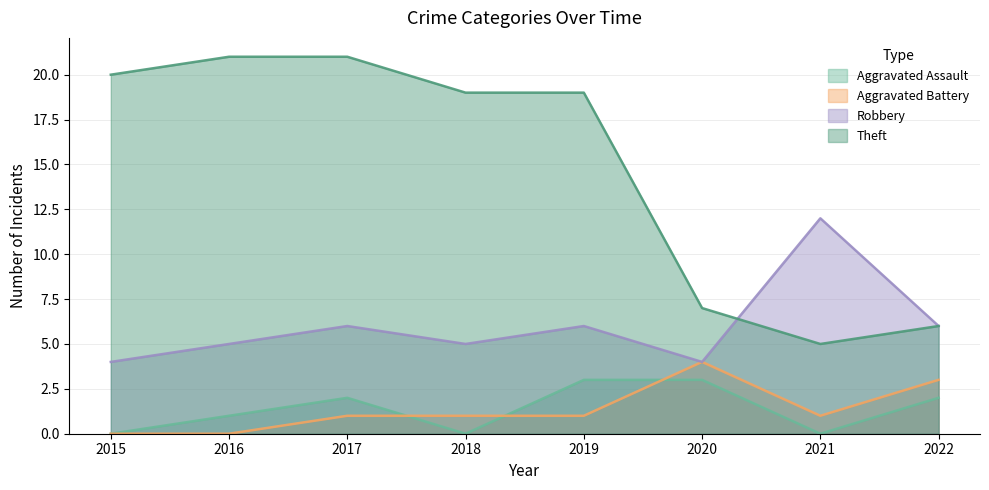

What is the difference between the second highest and second lowest values in the Aggravated Assault series?

3